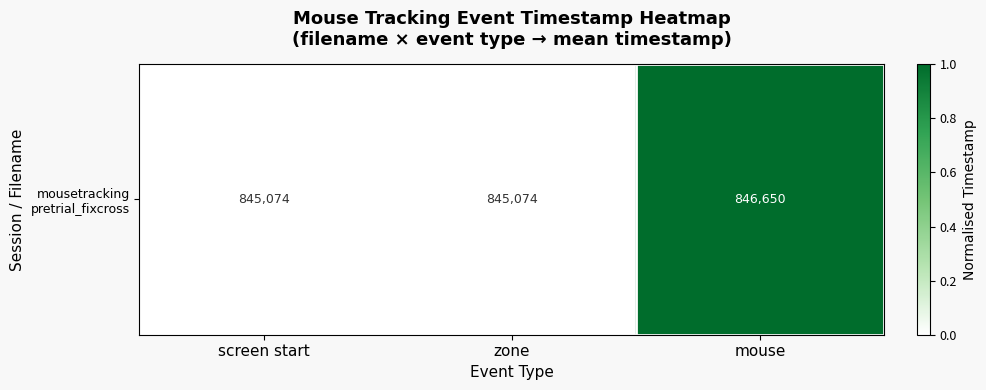

What is the sum of the values at zone and mouse?

1.0